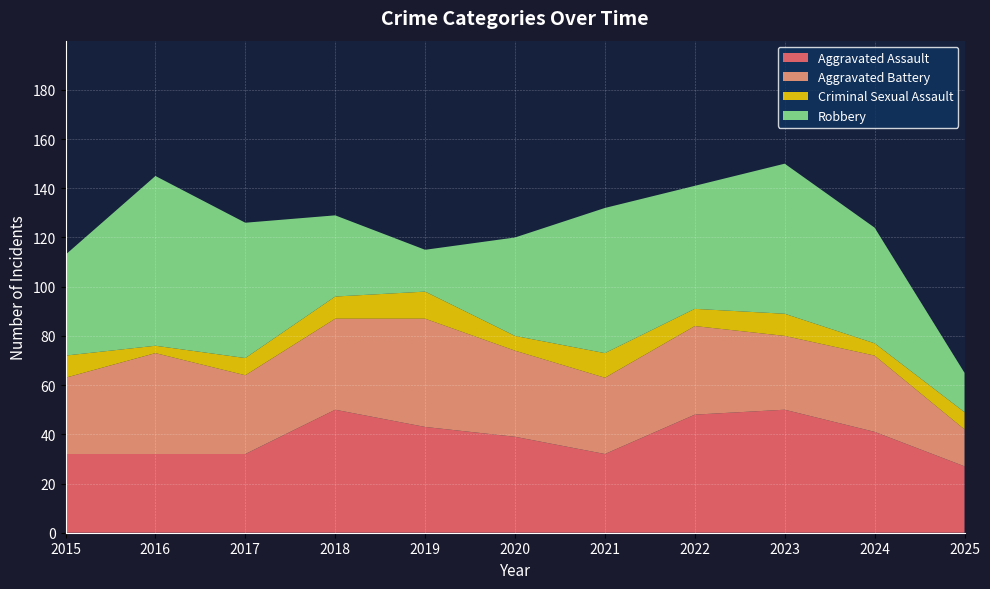

Reading right to left, what are all the values shown in this chart?

Aggravated Assault: 2025=27	2024=41	2023=50	2022=48	2021=32	2020=39	2019=43	2018=50	2017=32	2016=32	2015=32
Aggravated Battery: 2025=15	2024=31	2023=30	2022=36	2021=31	2020=35	2019=44	2018=37	2017=32	2016=41	2015=31
Criminal Sexual Assault: 2025=7	2024=5	2023=9	2022=7	2021=10	2020=6	2019=11	2018=9	2017=7	2016=3	2015=9
Robbery: 2025=16	2024=47	2023=61	2022=50	2021=59	2020=40	2019=17	2018=33	2017=55	2016=69	2015=41